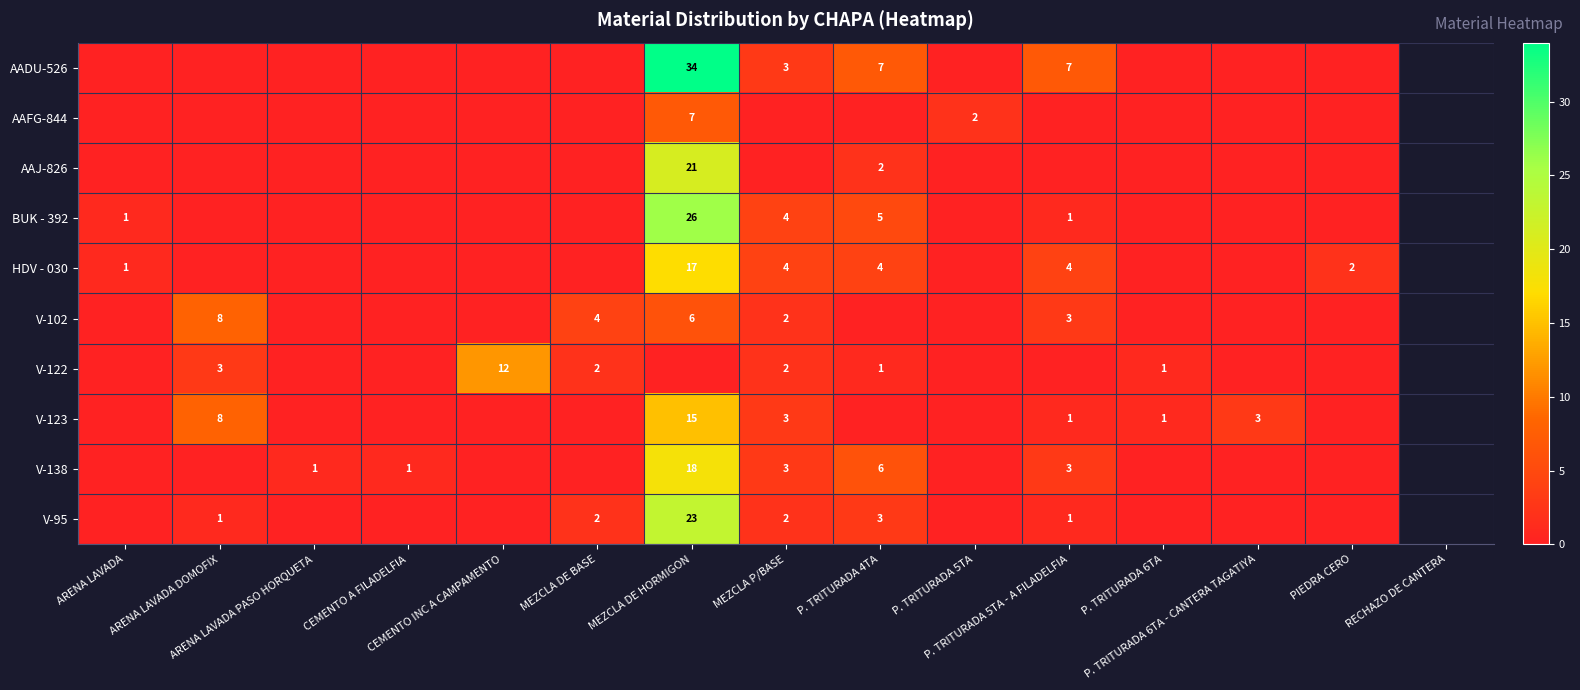

The value of V-95 at P. TRITURADA 5TA is 0. True or false?

True